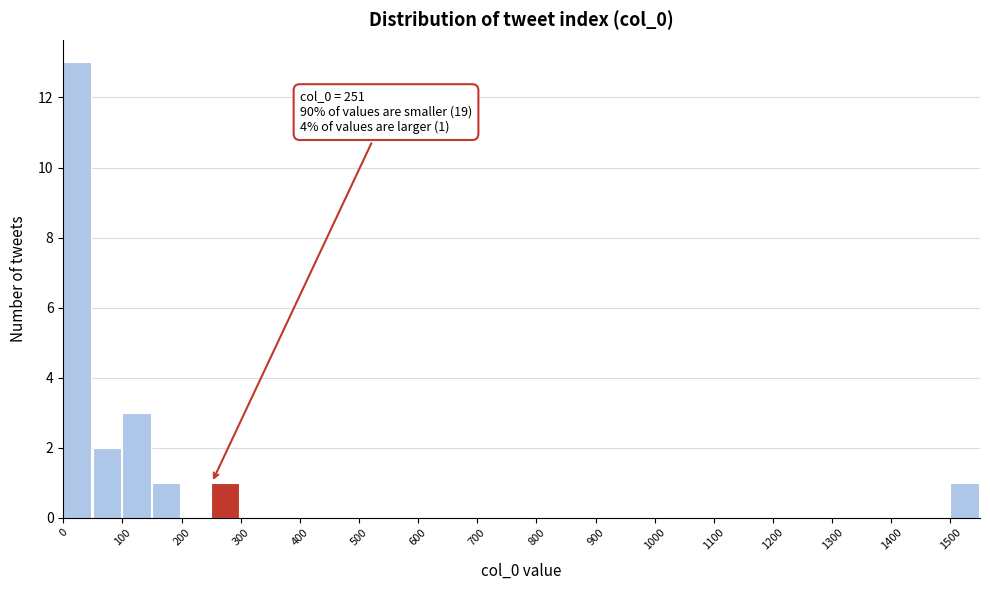

Over which range of the x-axis is the bar tallest?

0 to 50